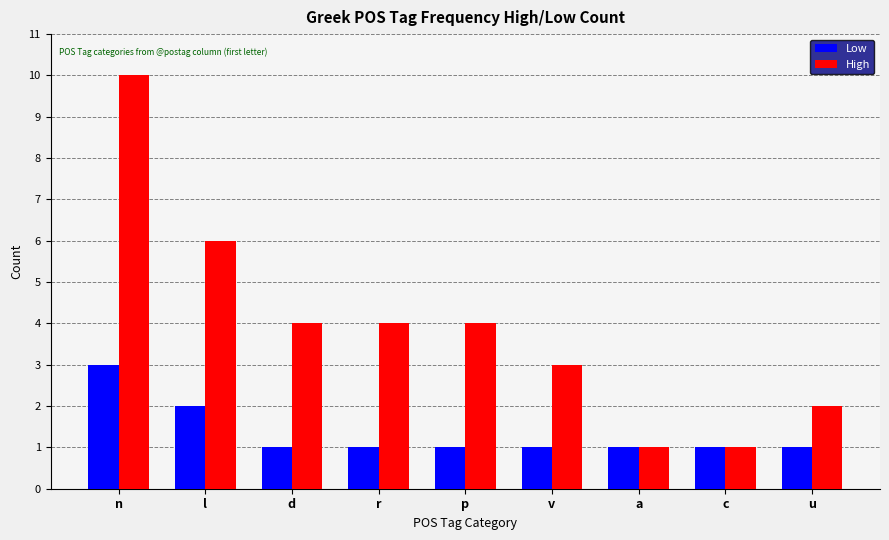

What are all the series names shown in the legend?

Low, High